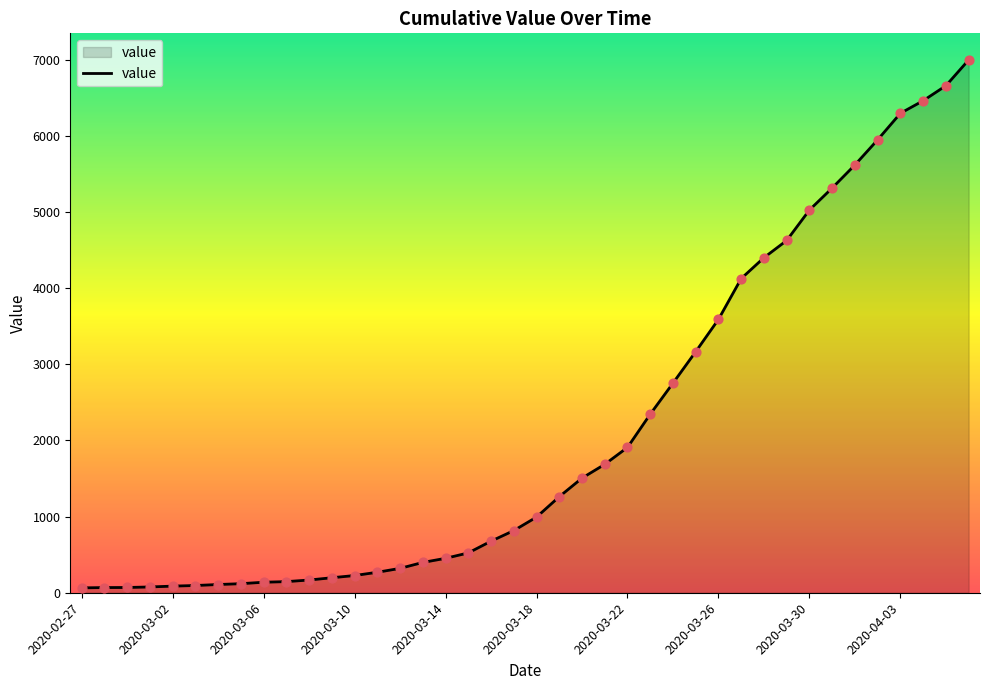

What is the difference between the maximum and minimum values?

6931